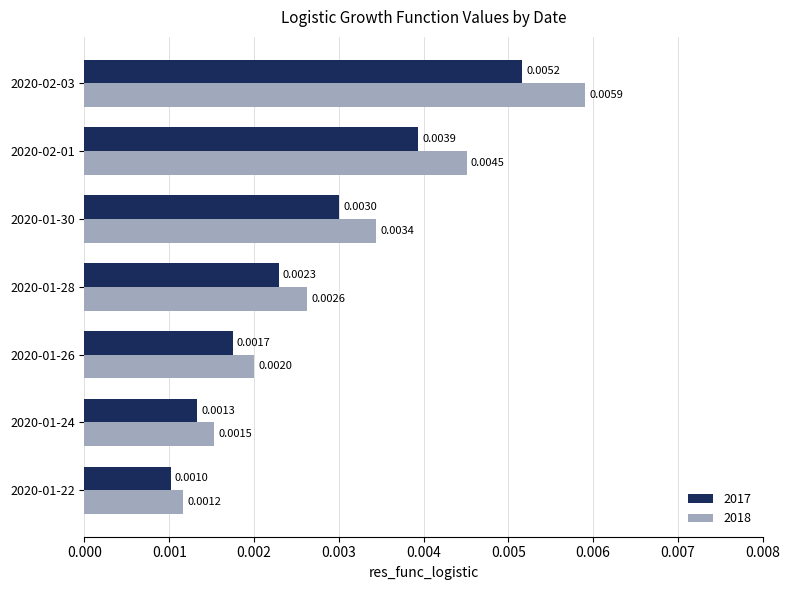

List the series in order of their peak value, lowest first.

2017, 2018